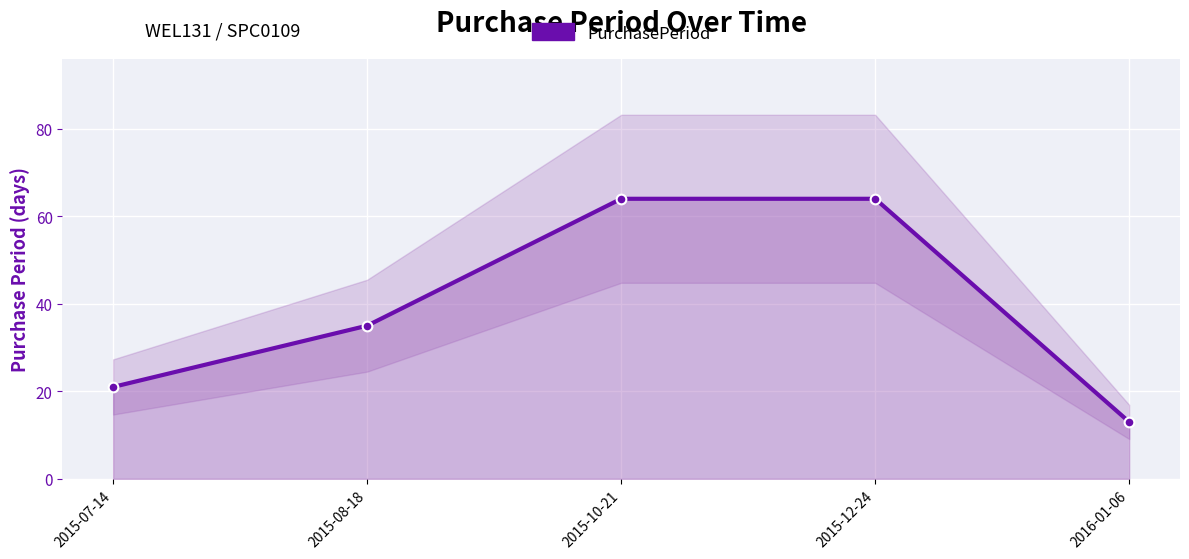

Reading left to right, what are all the values shown in this chart?

21	35	64	64	13